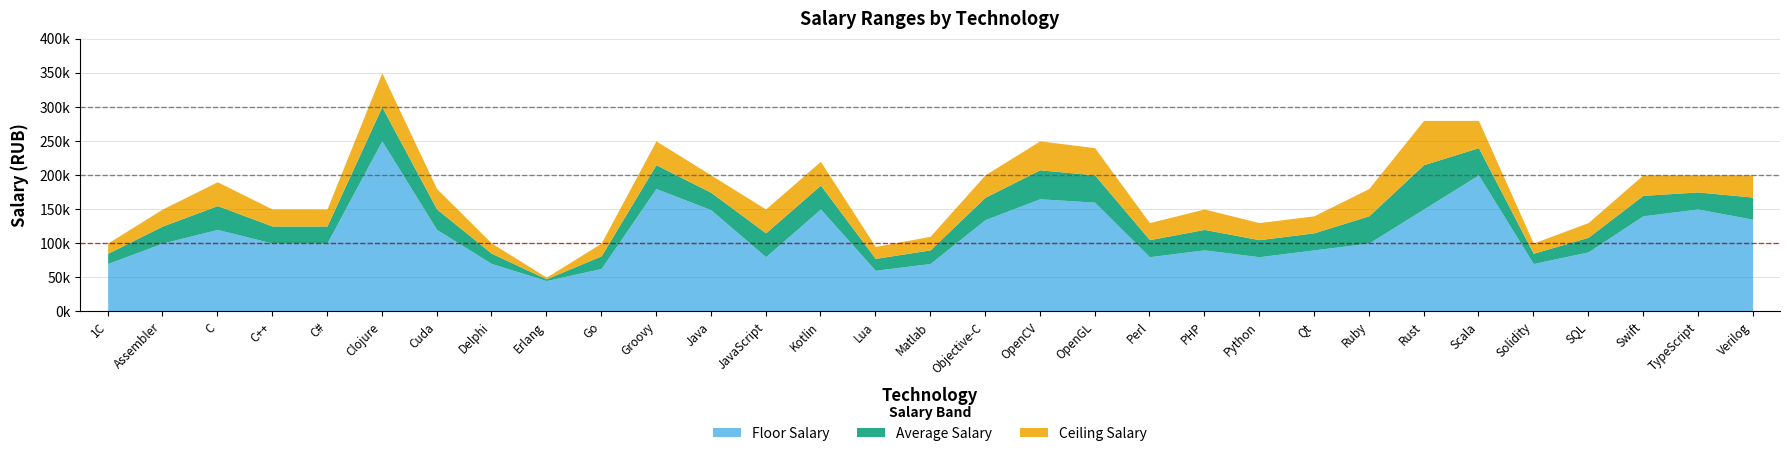

What is the difference between the Average Salary values at Perl and OpenGL?

95000